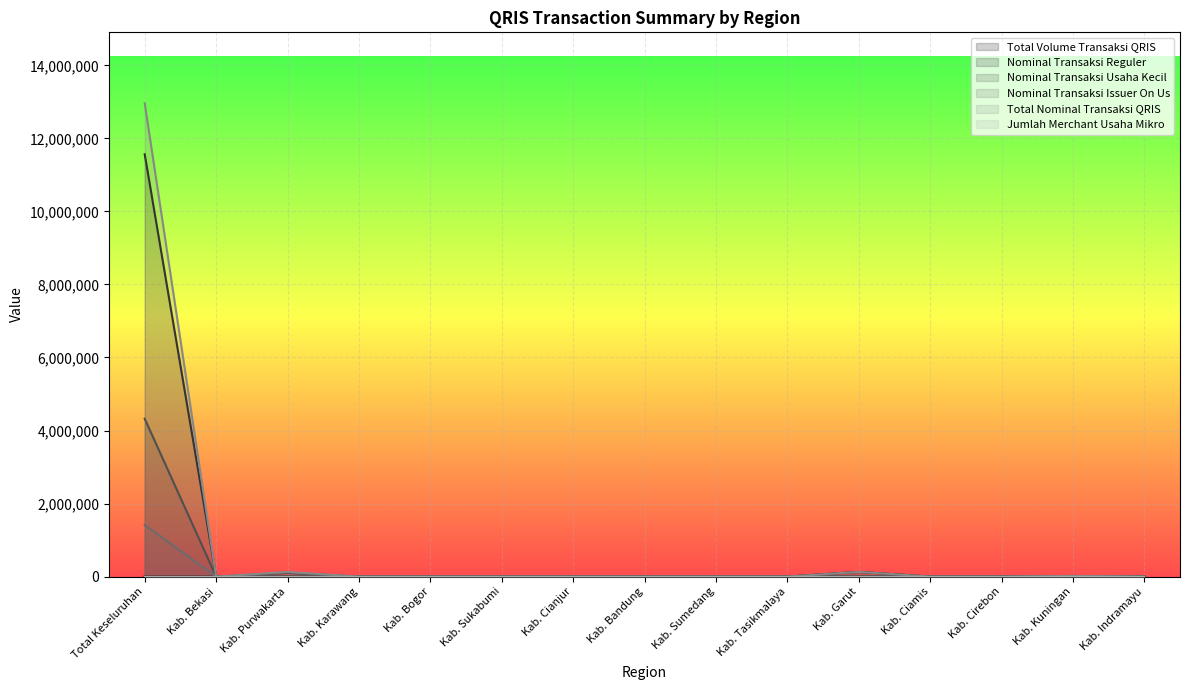

True or false: Nominal Transaksi Issuer On Us and Total Nominal Transaksi QRIS cross at least once.

False